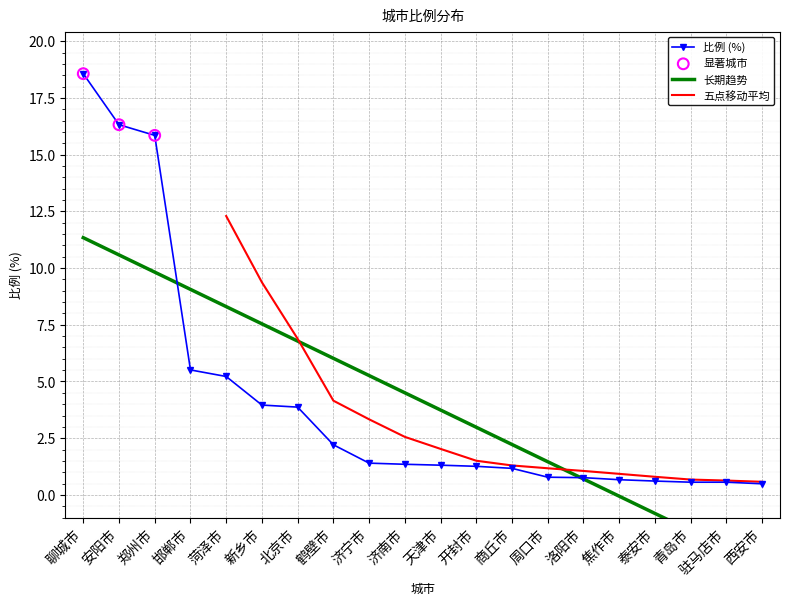

Between 天津市 and 安阳市, which is larger?

安阳市